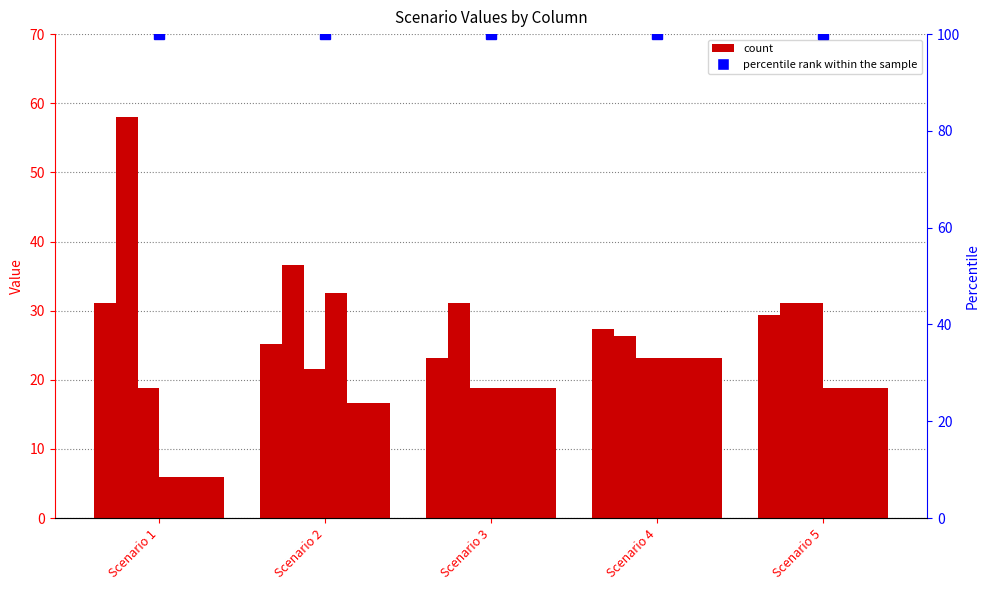

What is the value of the col_2 bar at the 4th from the left?

23.1